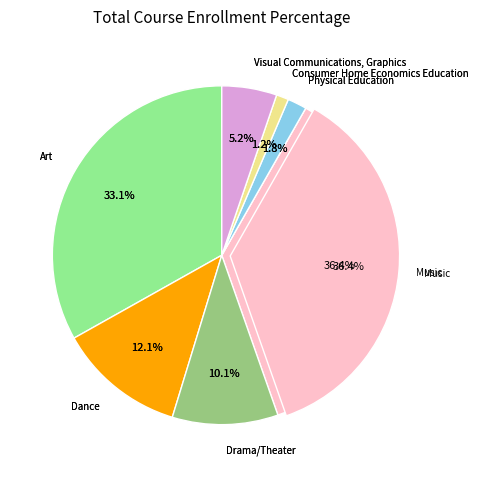

The Art slice represents 33% of the pie. True or false?

True